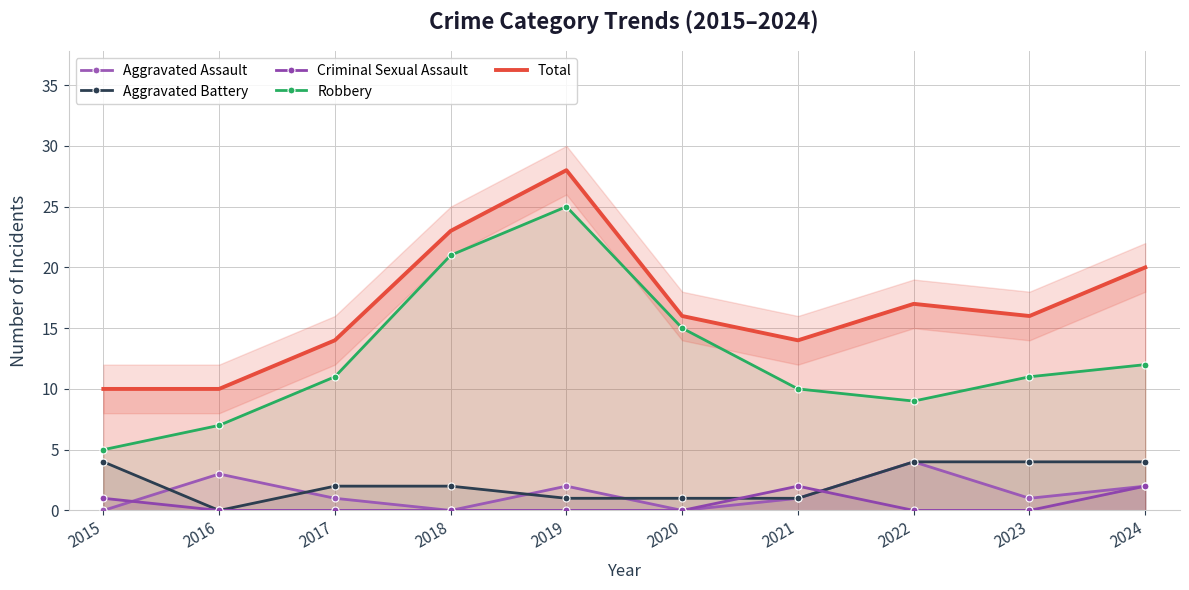

In Criminal Sexual Assault, how many points are higher than both neighbors (excluding endpoints)?

1